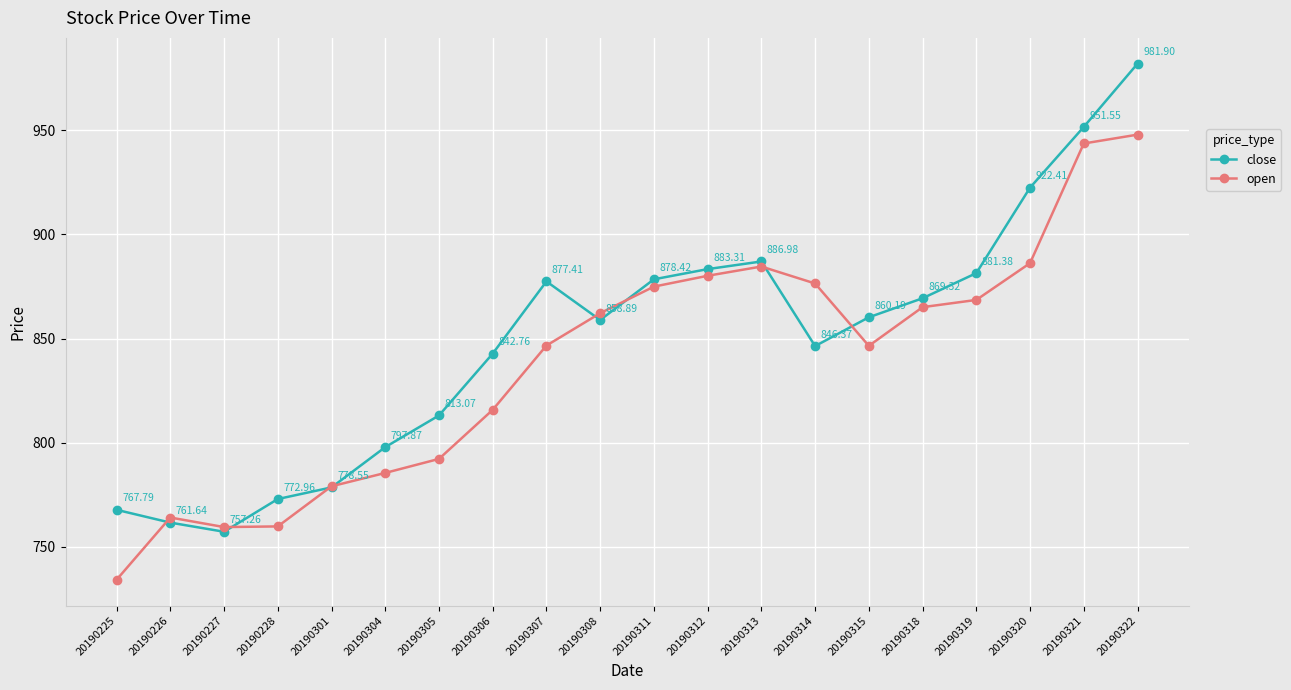

True or false: open and close intersect in this chart.

True